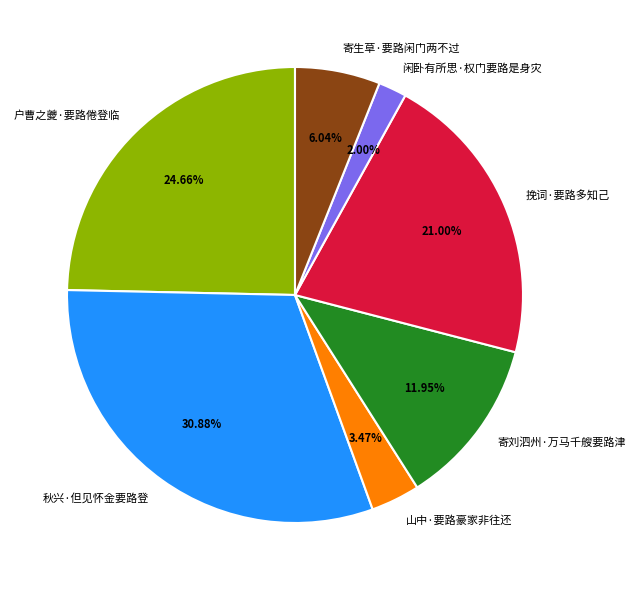

How many segments does this pie chart have?

7